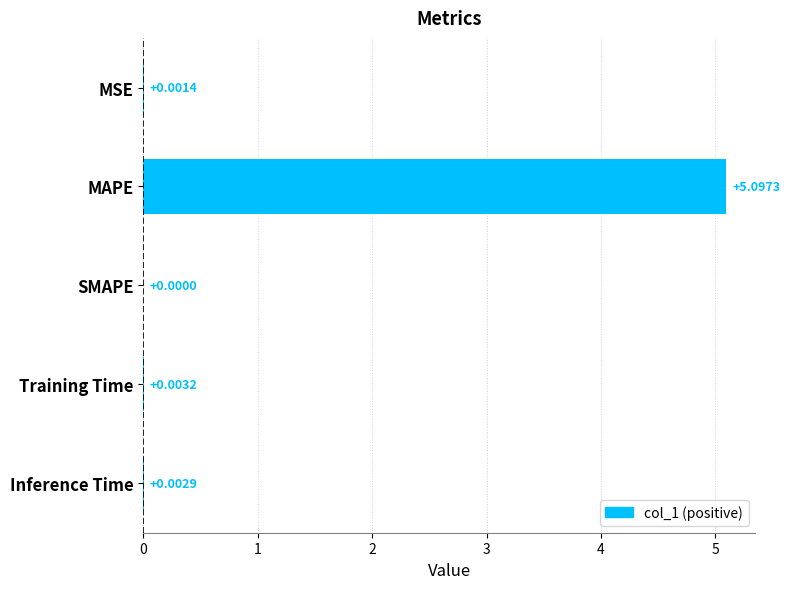

At which category does the chart reach its peak across all series?

MAPE